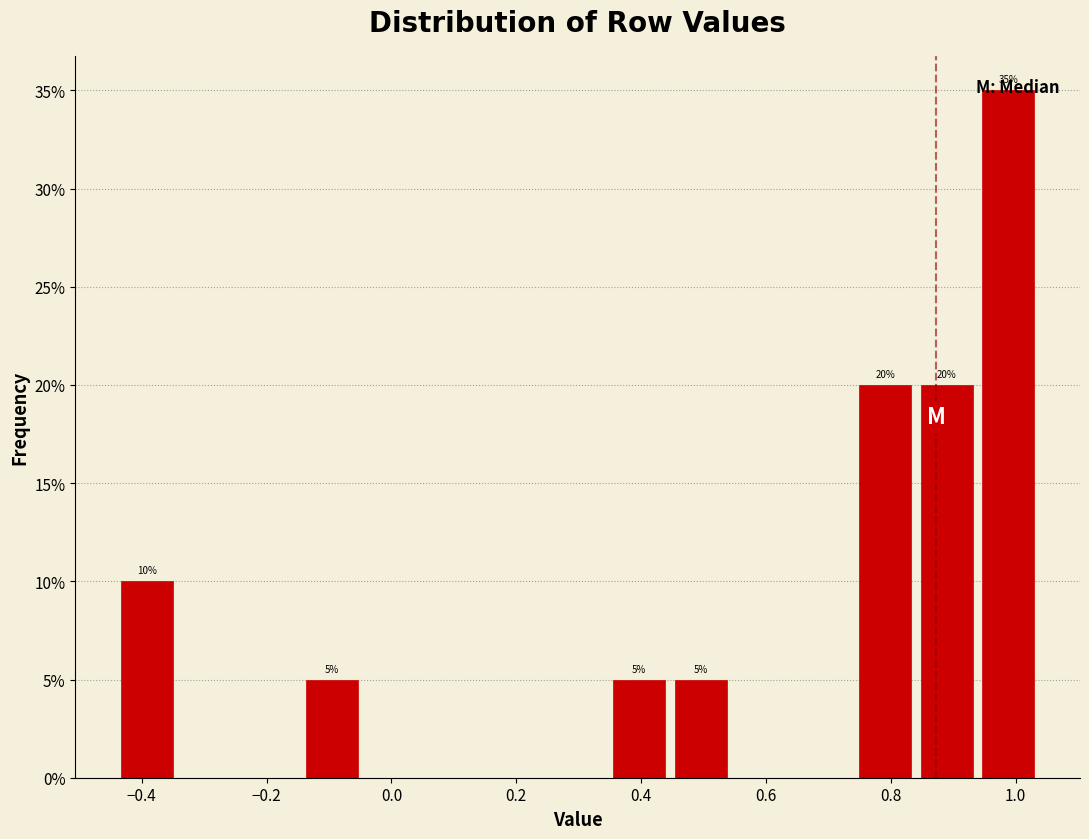

Over which range of the x-axis is the bar tallest?

0.94 to 1.04